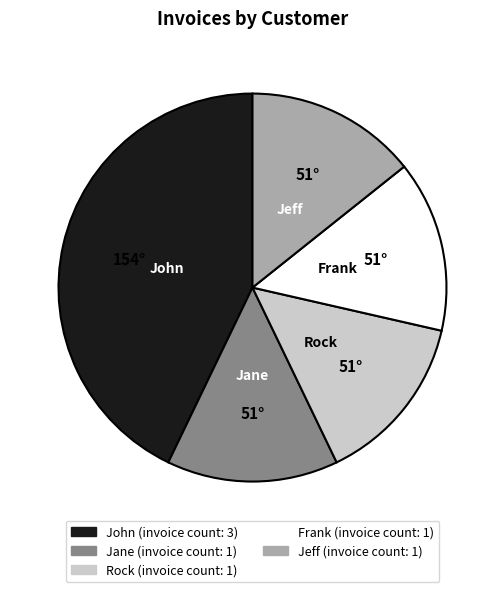

Does Frank account for over 50% of the chart?

No